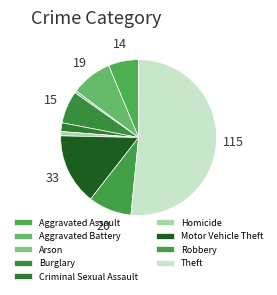

How many segments does this pie chart have?

9